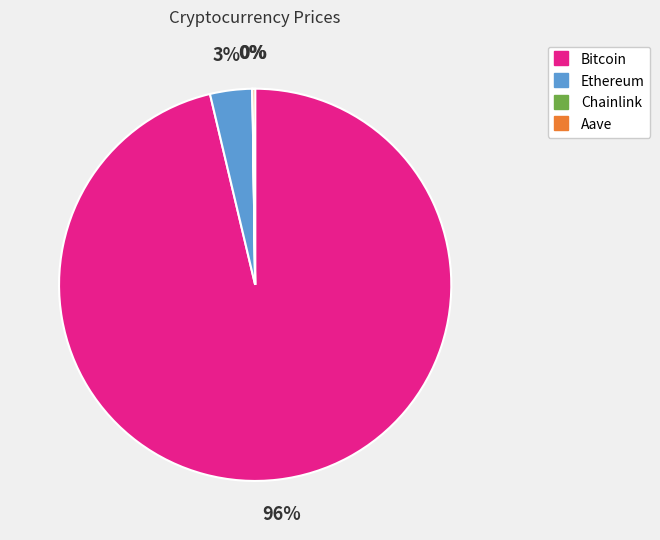

Combined, do Bitcoin and Ethereum account for over 50%?

Yes